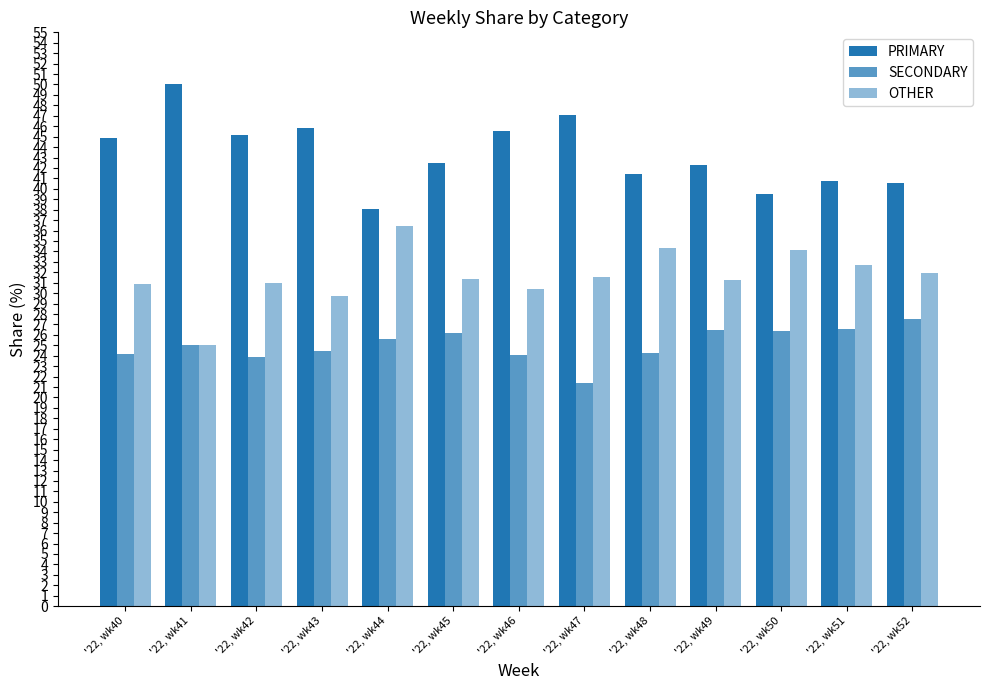

Reading left to right, what are all the values shown in this chart?

PRIMARY: '22, wk40=44.9	'22, wk41=50.0	'22, wk42=45.2	'22, wk43=45.8	'22, wk44=38.0	'22, wk45=42.5	'22, wk46=45.5	'22, wk47=47.1	'22, wk48=41.4	'22, wk49=42.2	'22, wk50=39.5	'22, wk51=40.8	'22, wk52=40.5
SECONDARY: '22, wk40=24.2	'22, wk41=25.0	'22, wk42=23.9	'22, wk43=24.5	'22, wk44=25.6	'22, wk45=26.2	'22, wk46=24.1	'22, wk47=21.4	'22, wk48=24.2	'22, wk49=26.4	'22, wk50=26.4	'22, wk51=26.5	'22, wk52=27.5
OTHER: '22, wk40=30.9	'22, wk41=25.0	'22, wk42=31.0	'22, wk43=29.7	'22, wk44=36.4	'22, wk45=31.3	'22, wk46=30.4	'22, wk47=31.5	'22, wk48=34.3	'22, wk49=31.3	'22, wk50=34.1	'22, wk51=32.7	'22, wk52=31.9